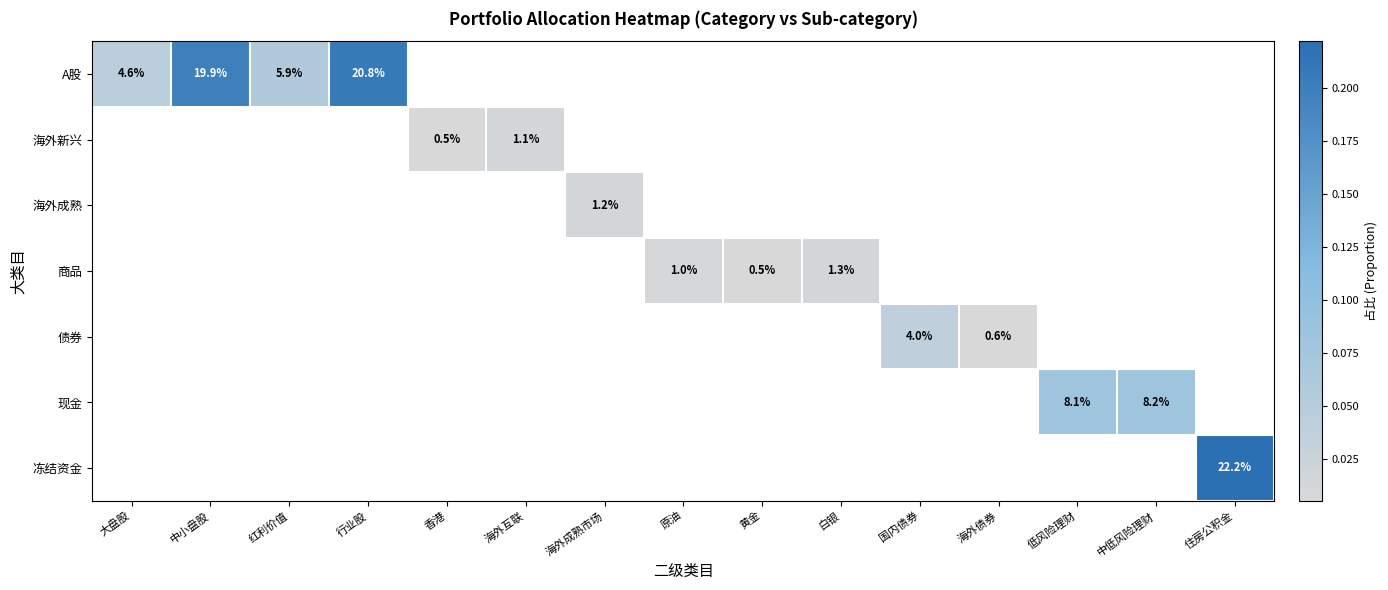

What is the sum of all 现金 values?

0.2